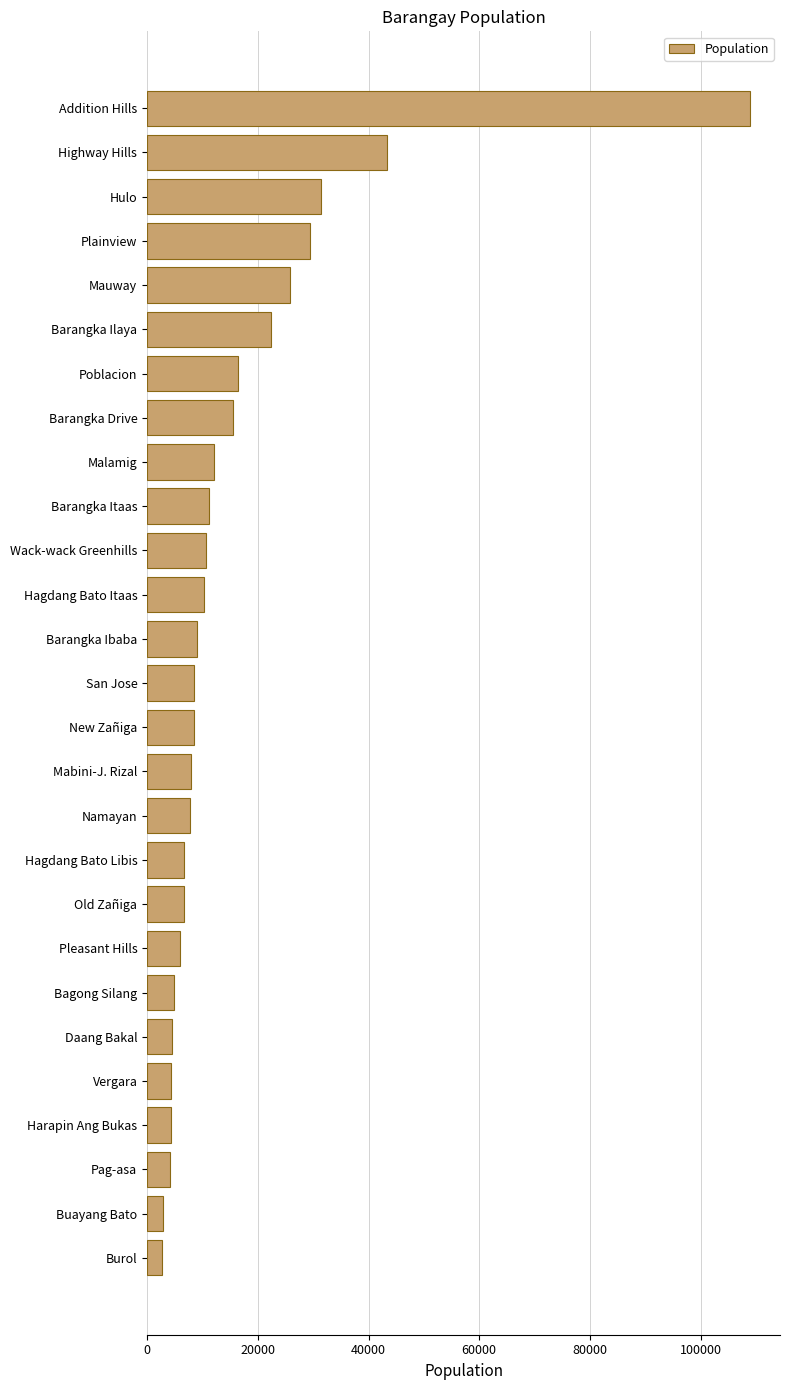

Which category has the highest value across all series?

Addition Hills